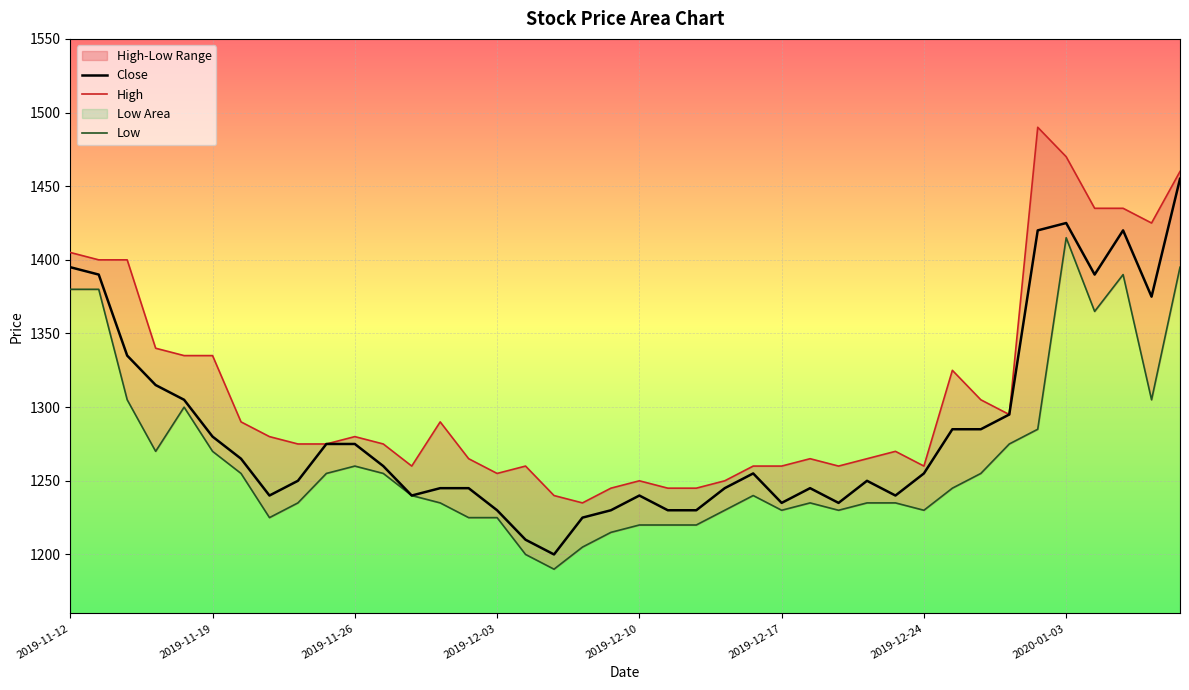

List the series in order of their peak value, lowest first.

Low, Close, High